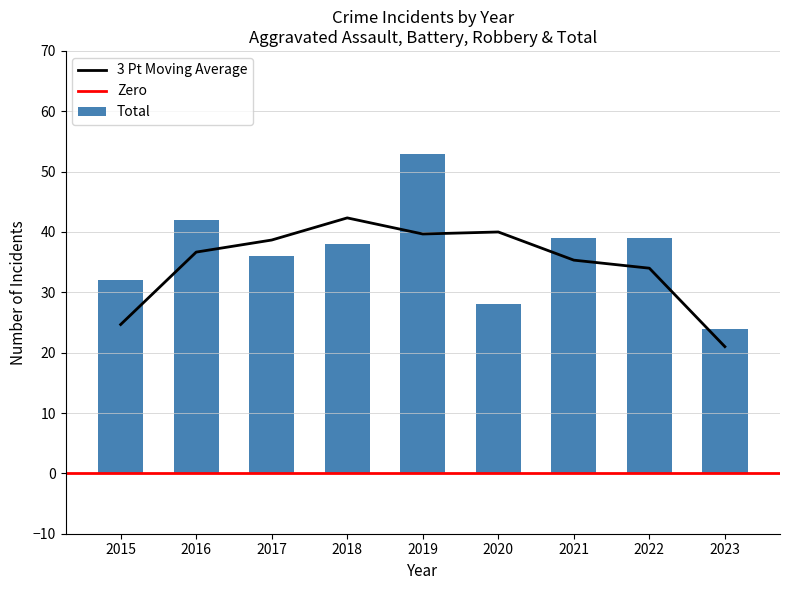

What is the maximum value for 3 Pt Moving Average?

42.3